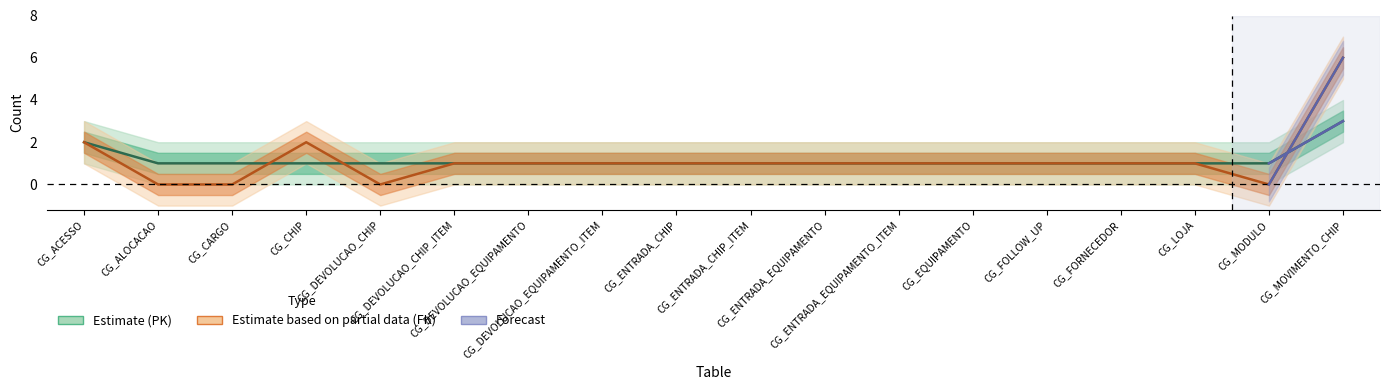

True or false: PK_counts has more than 2 interior local peaks.

False